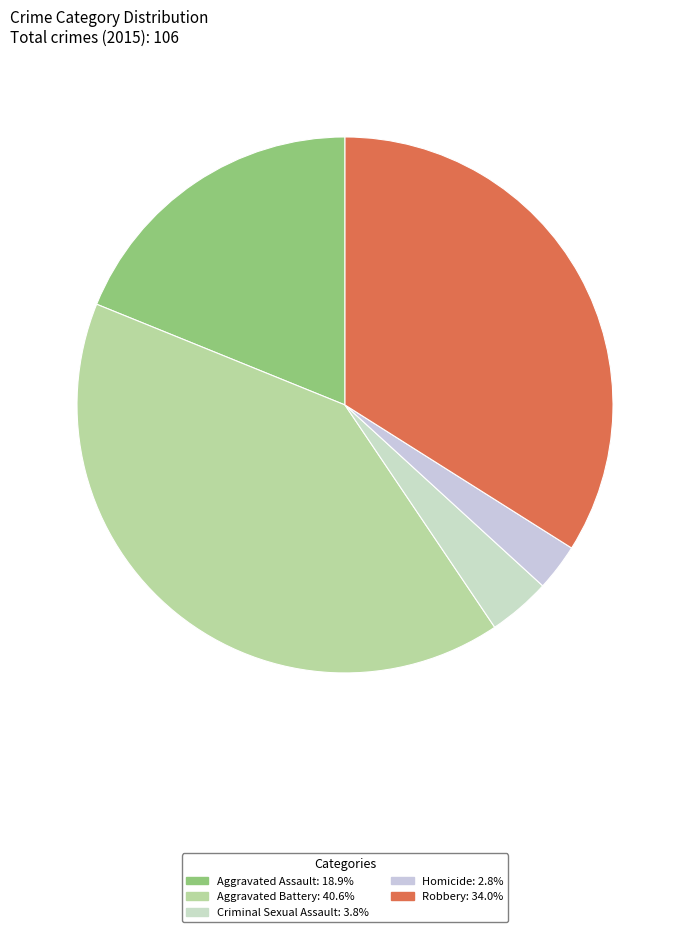

The Aggravated Battery slice represents 41% of the pie. True or false?

True